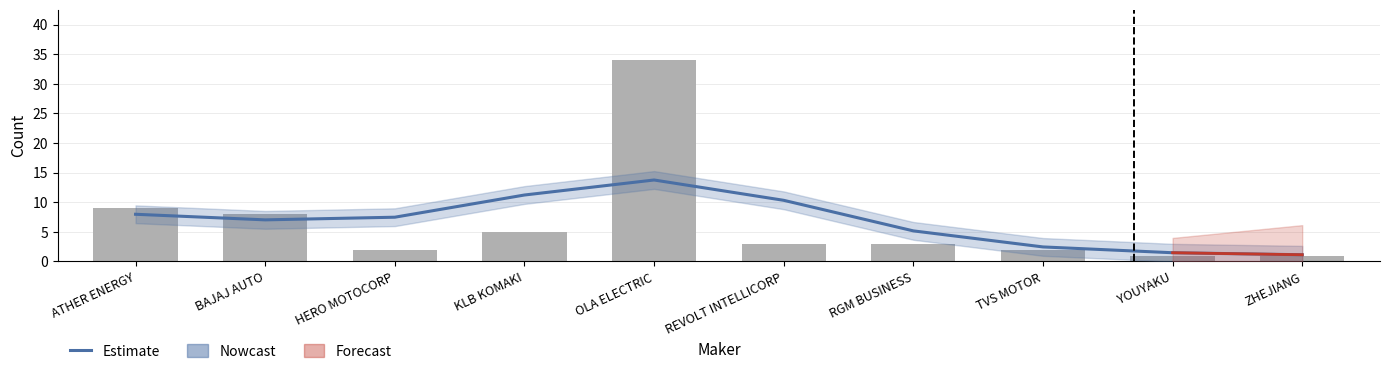

How many categories are shown in the chart?

10